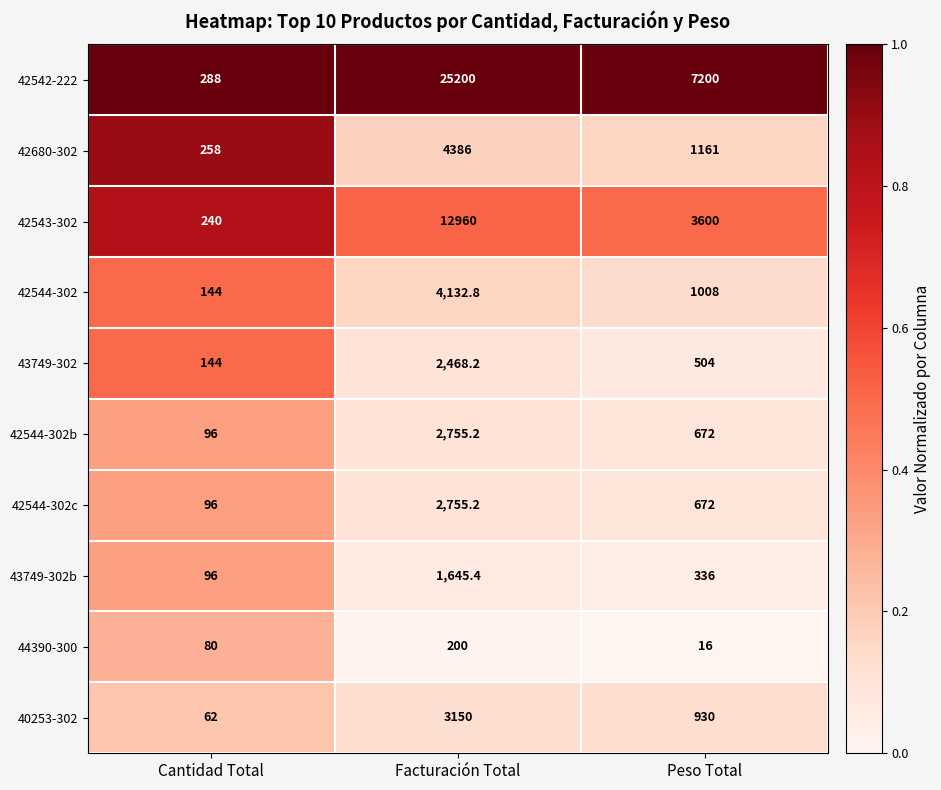

Read the 44390-300 value at Facturación Total.

200.0